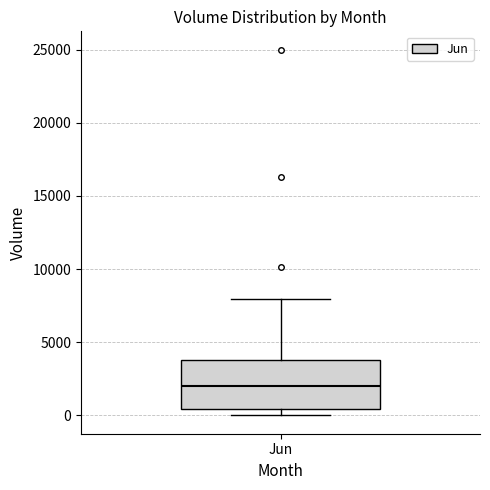

Read this box plot against the y-axis: the position of the median line, the range covered by the box, and the ends of both whiskers. The values are not printed on the chart, so give them approximately, as read against the axis.

median 2000, box 500 to 4000, whiskers 0 to 8000